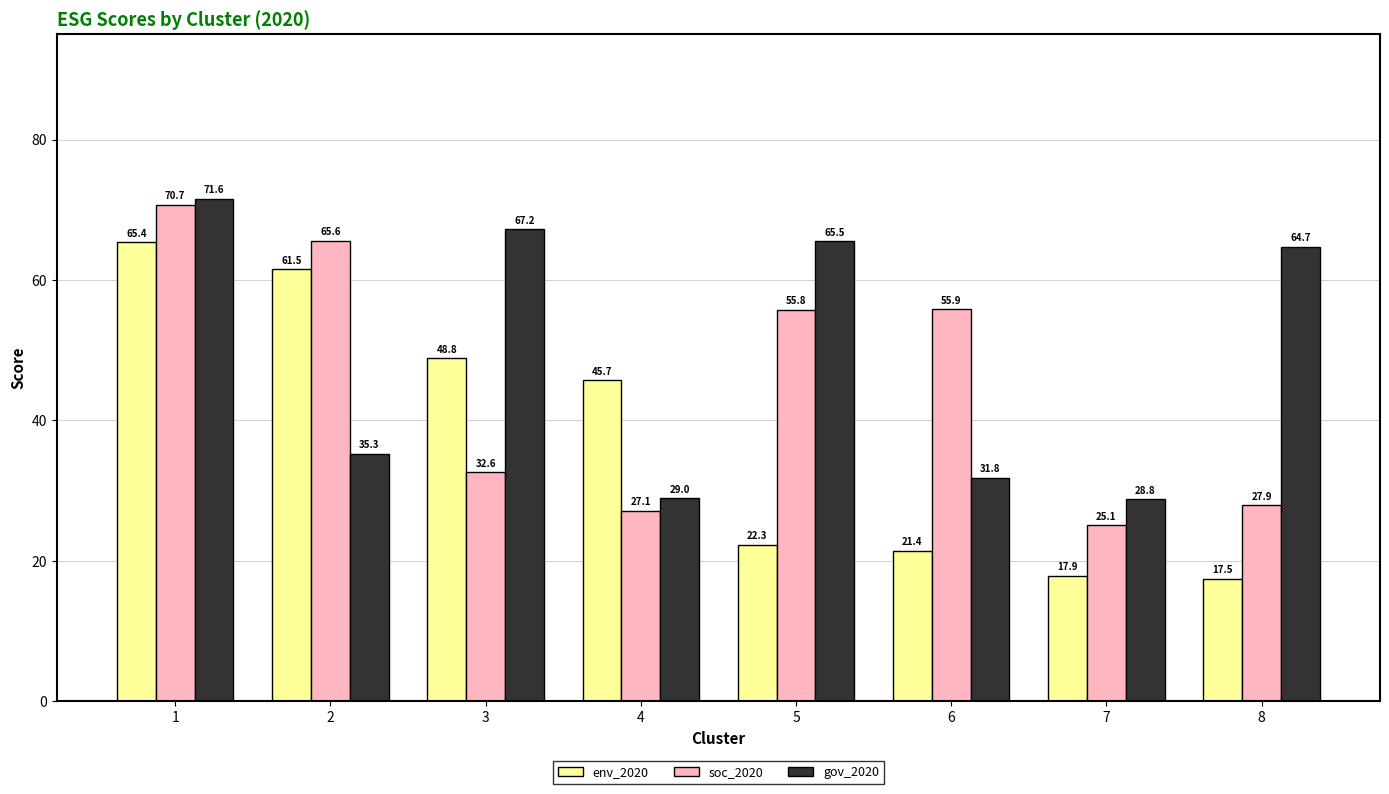

Between 4 and 8, which series saw the biggest shift?

gov_2020